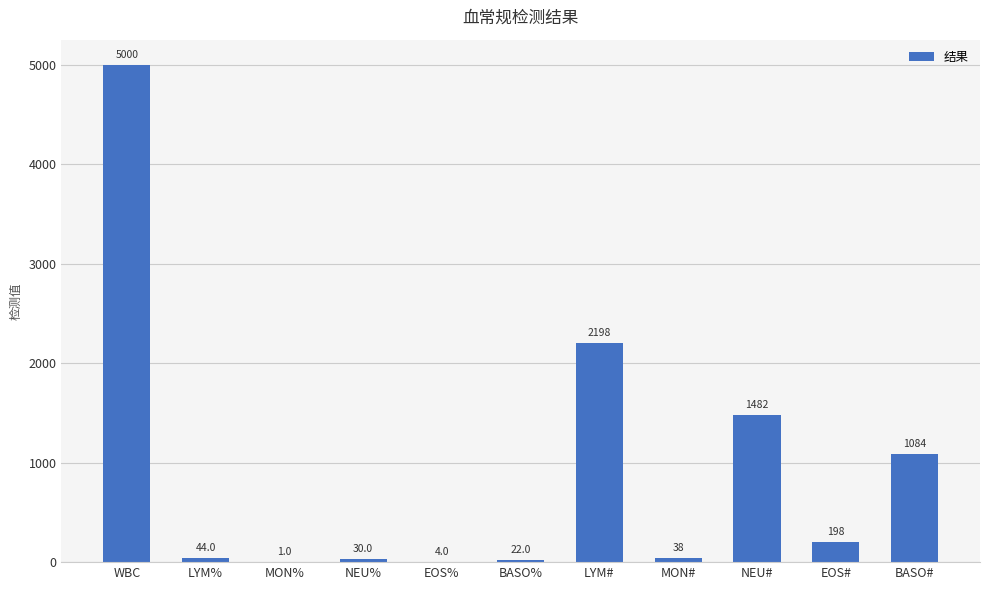

What is the maximum value shown in the chart?

5000